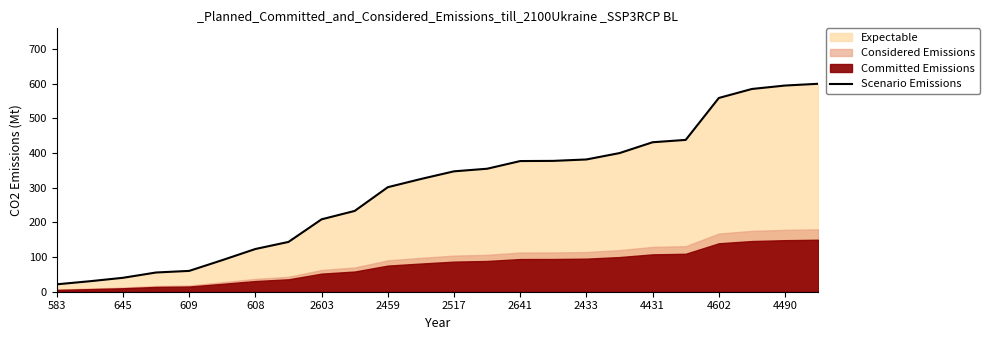

What is the maximum value shown in the chart?

600.0